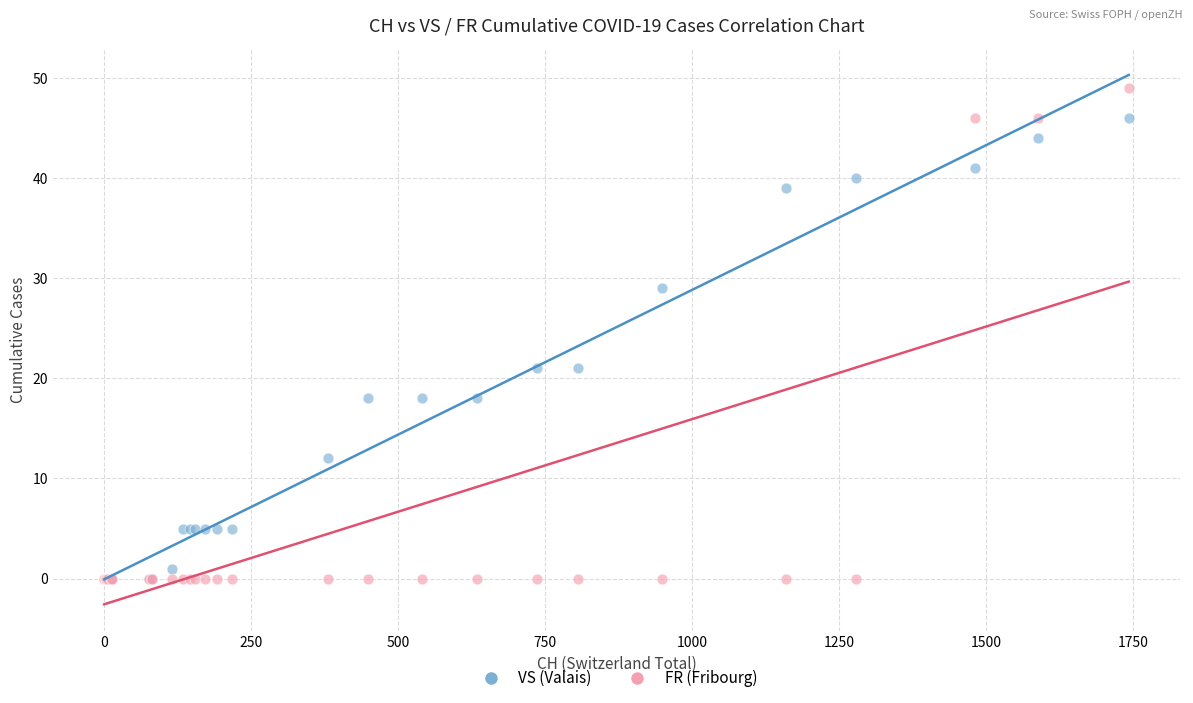

Which series has the largest Y range (max minus min)?

FR (Fribourg)